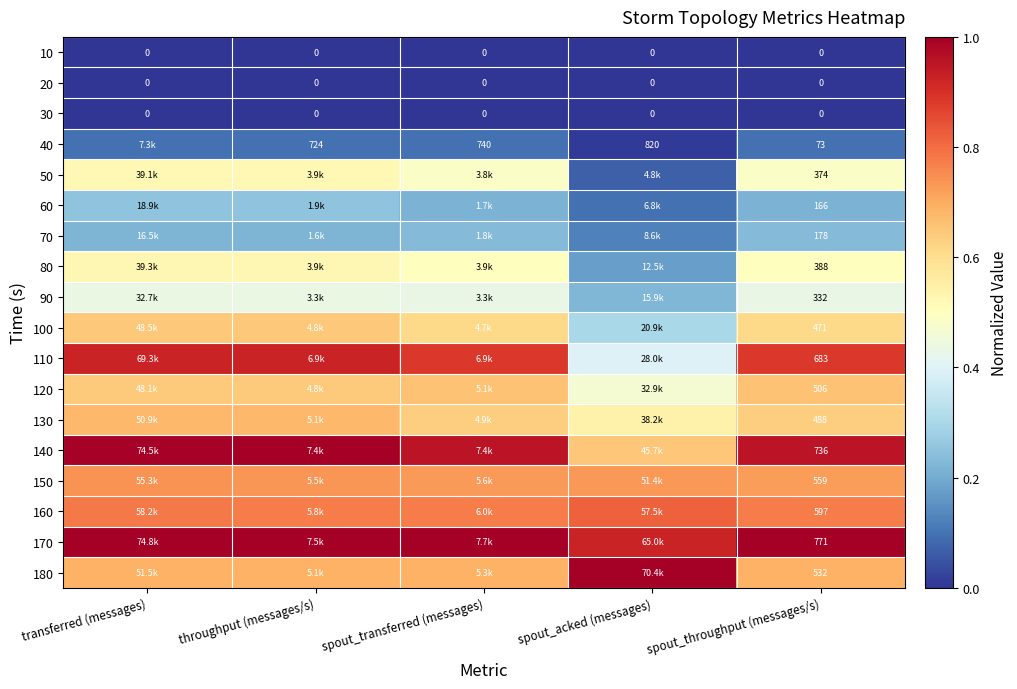

Is the value of 50 at spout_throughput (messages/s) greater than the value of 30 at spout_throughput (messages/s)?

Yes